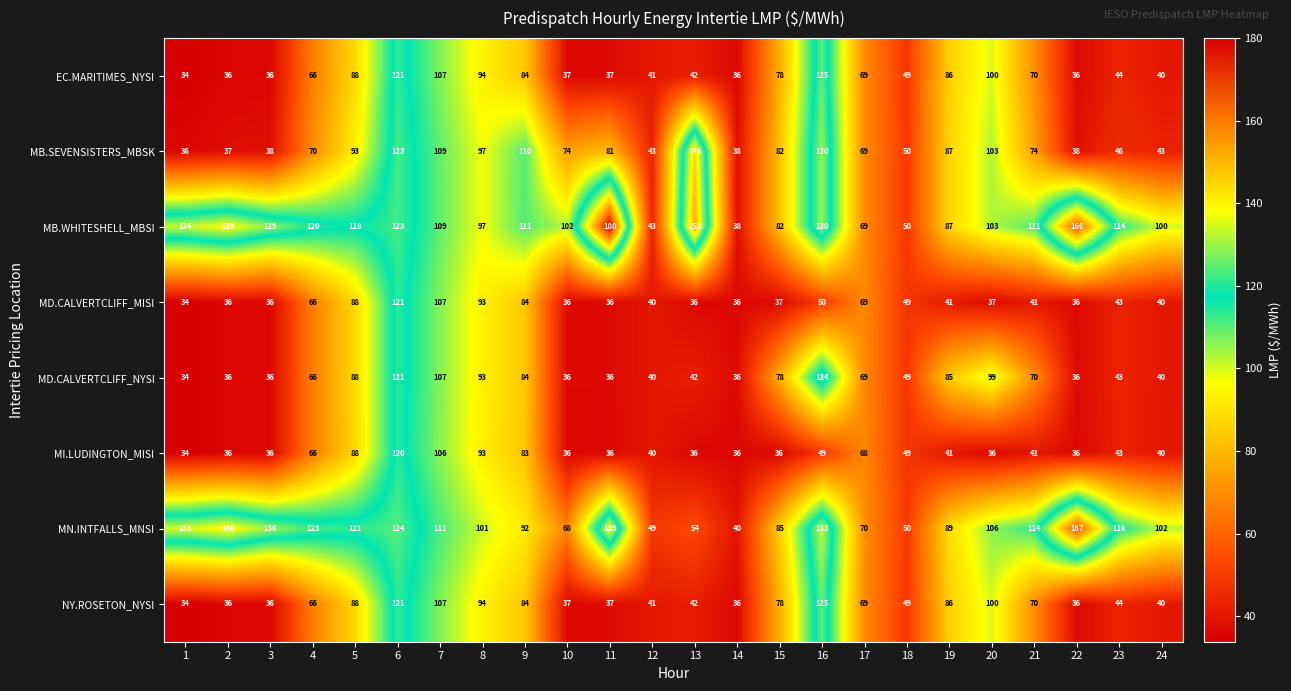

What is the difference between the highest and lowest values at 8?

8